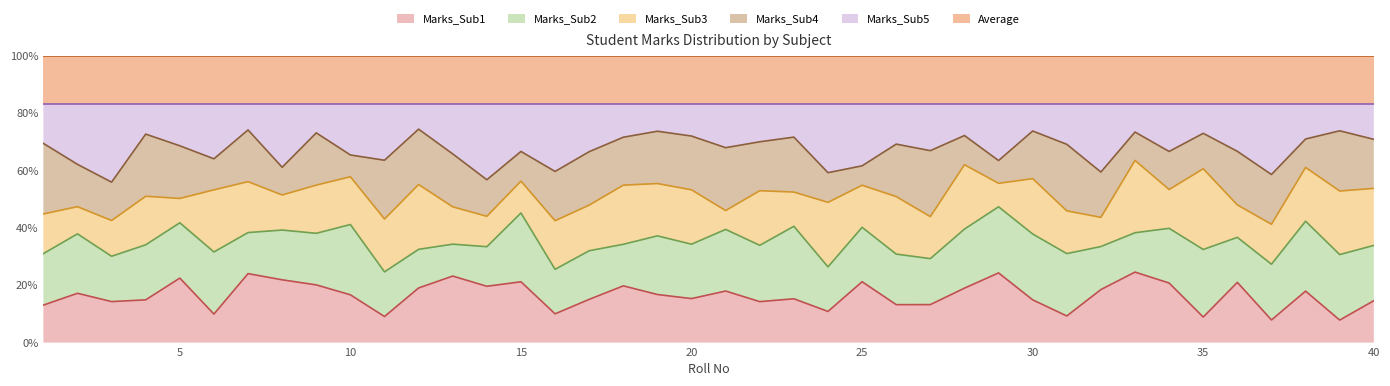

Which series has the widest spread of values?

Marks_Sub4